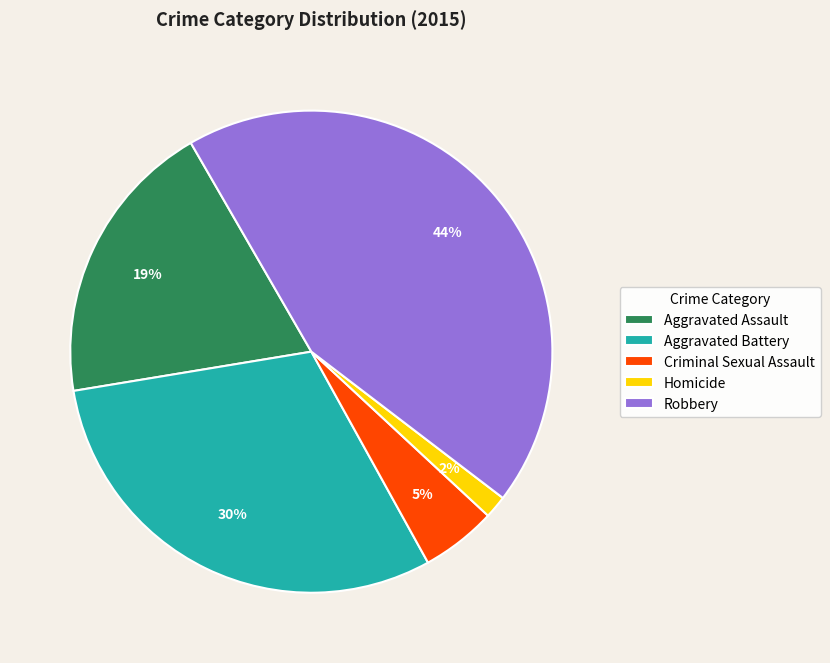

Is there a majority slice in this chart?

No